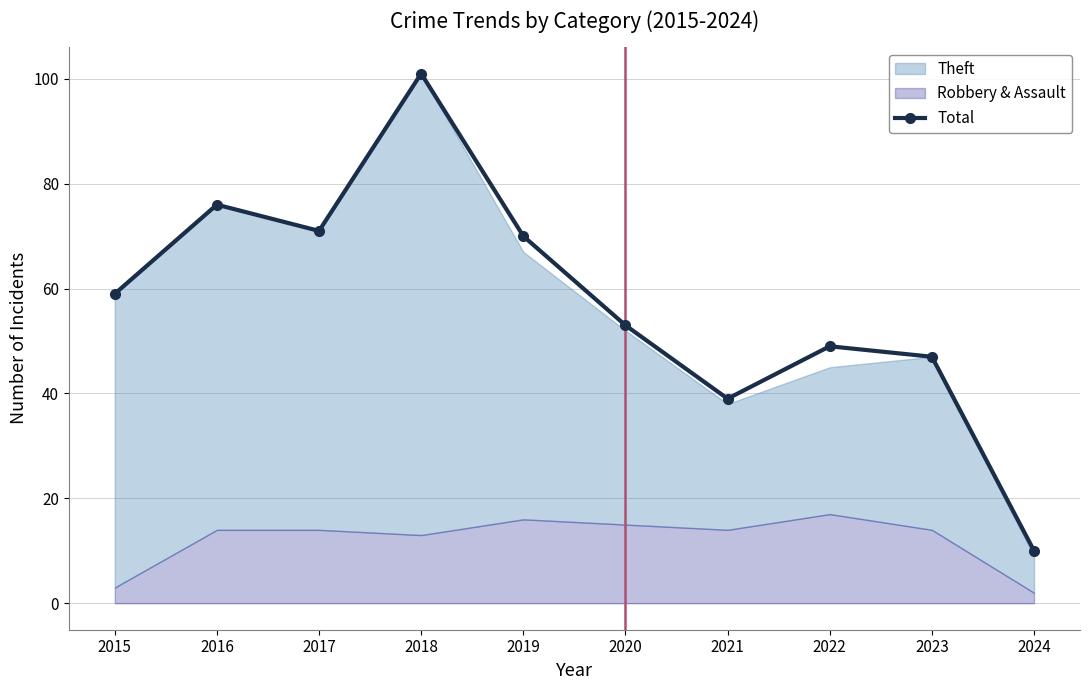

What is the difference between the maximum and minimum values?

91